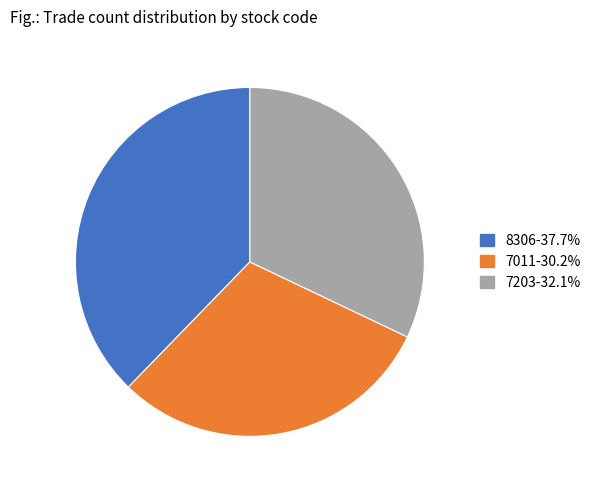

Combined, do 7203-32.1% and 7011-30.2% account for over 50%?

Yes